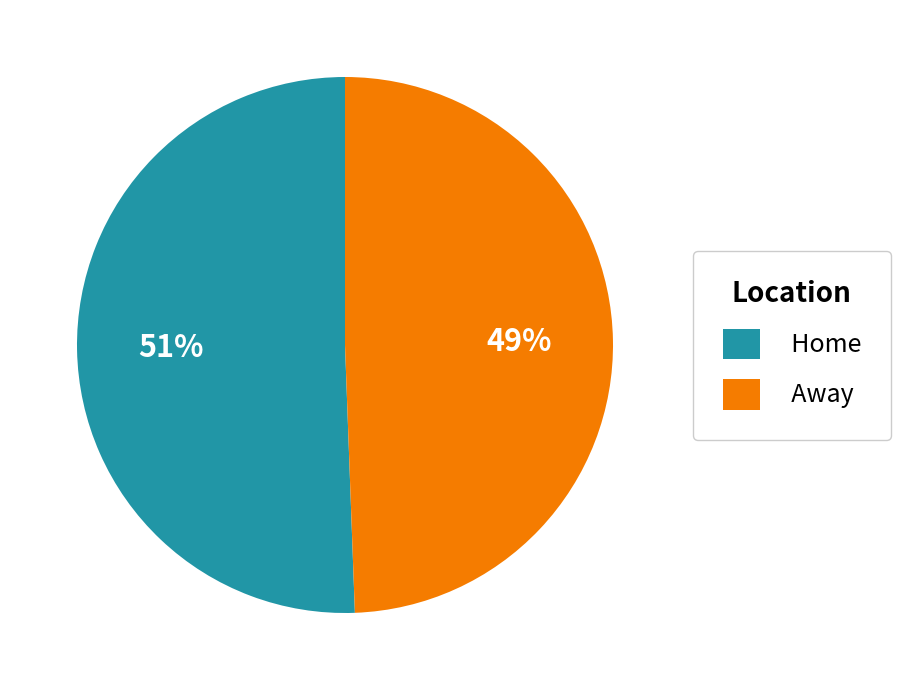

Which slice represents more than half of the pie?

Home